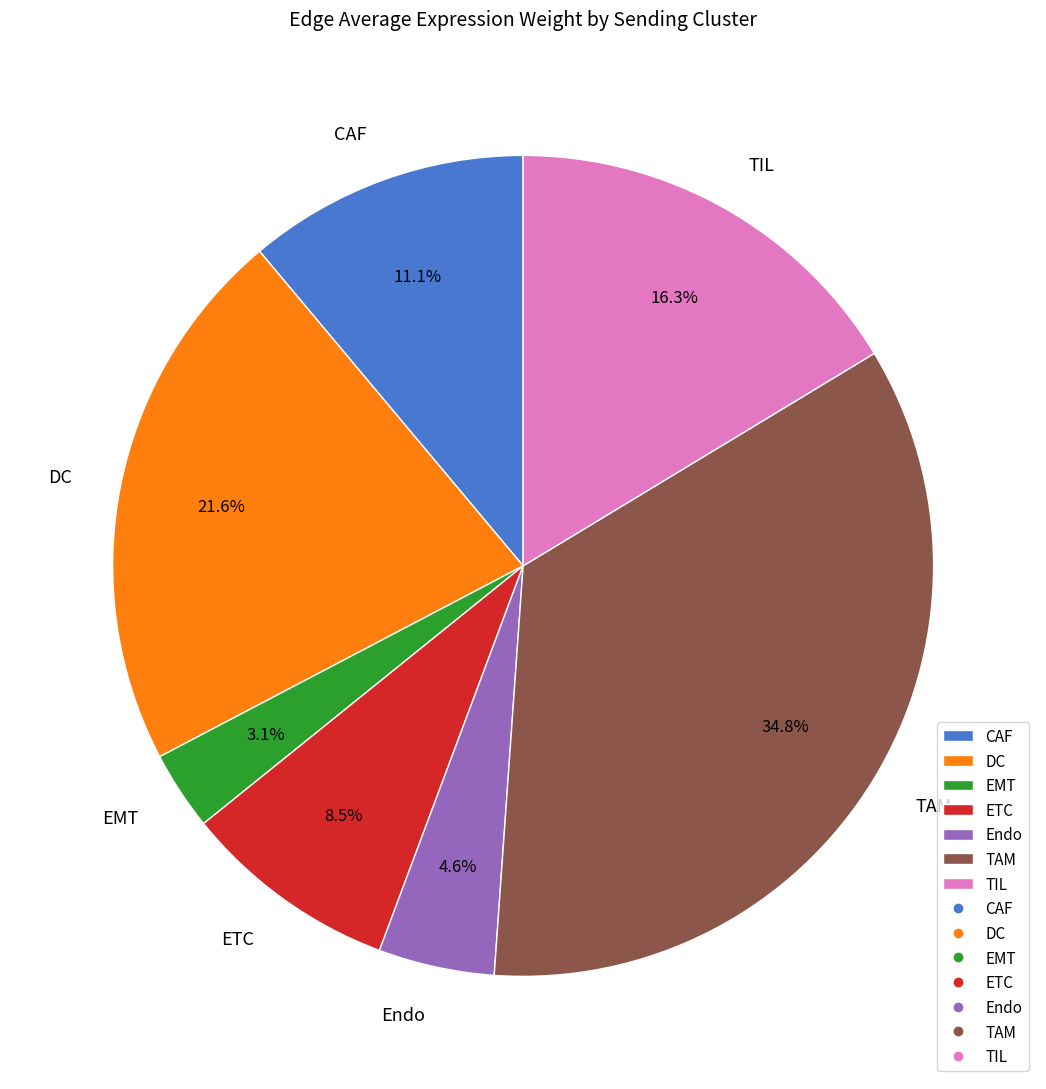

Is TIL the majority of the pie?

No